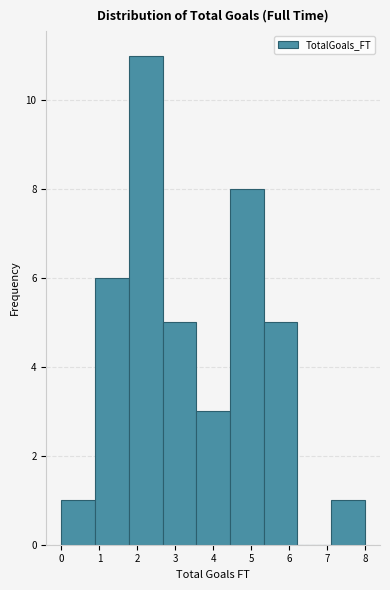

Over which range of the x-axis is the bar tallest?

1.8 to 2.7